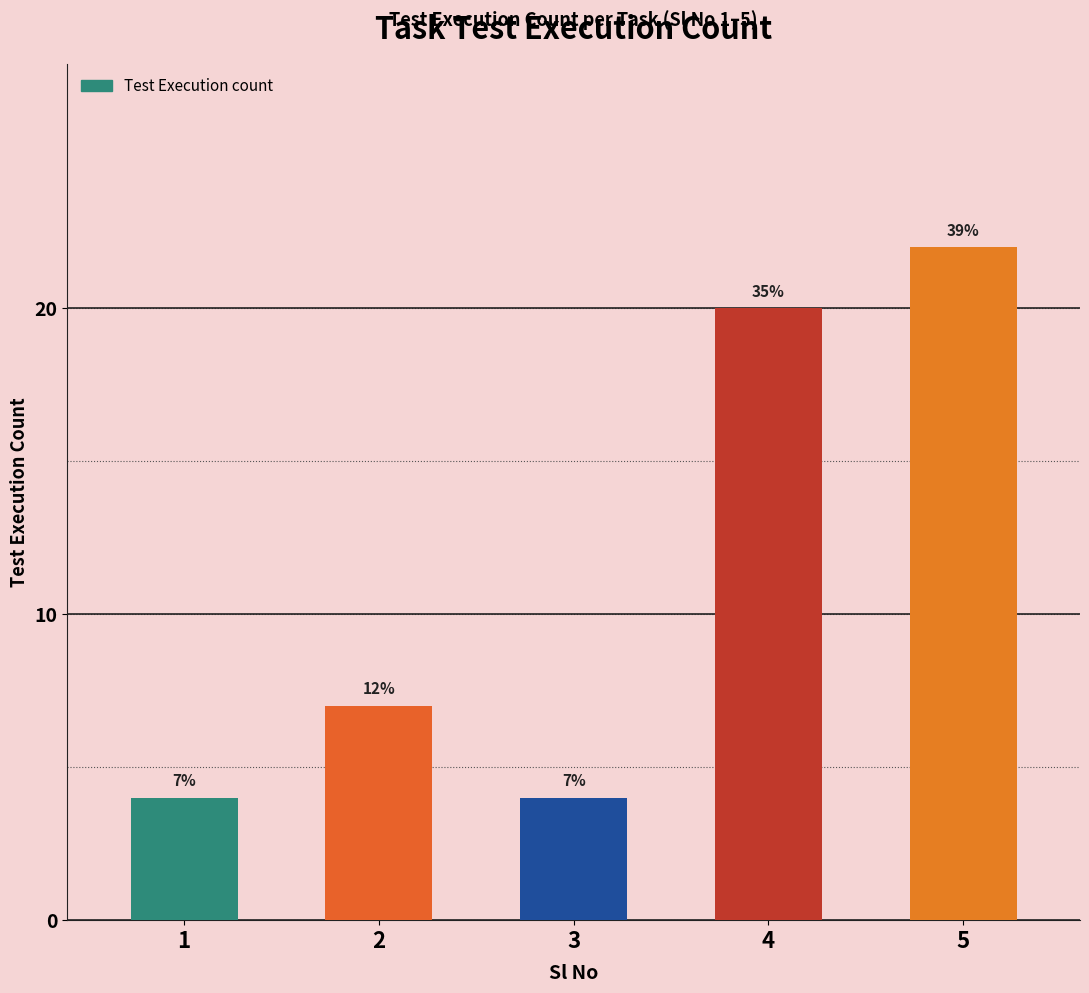

The value at 1 is 6. True or false?

False